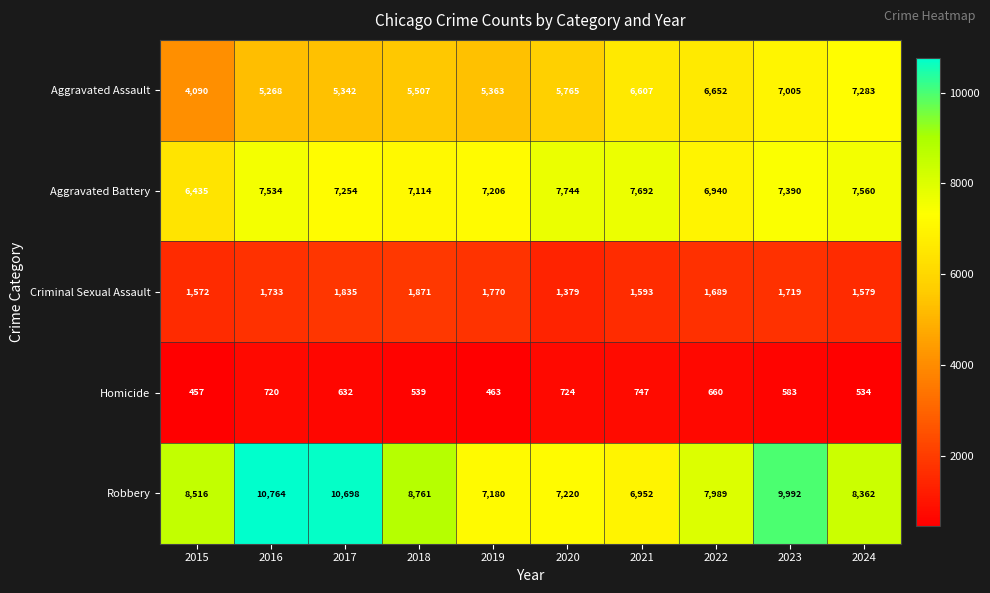

Where does the Homicide series first go above 632?

2016